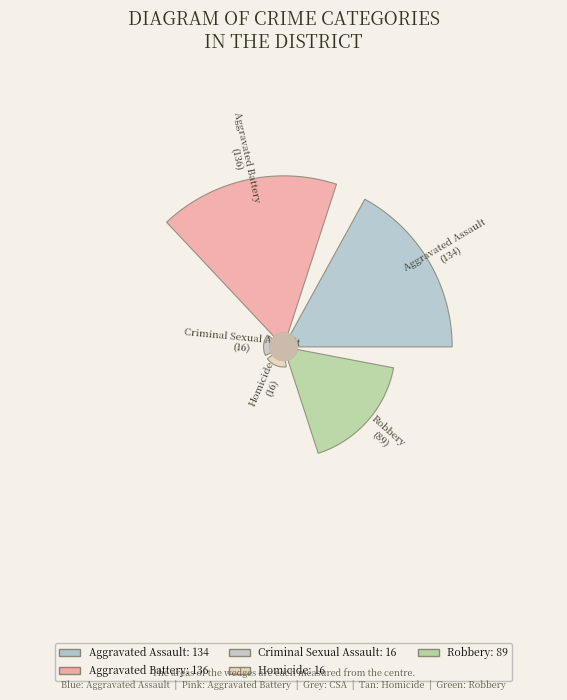

Does Homicide represent more than half of the total?

No